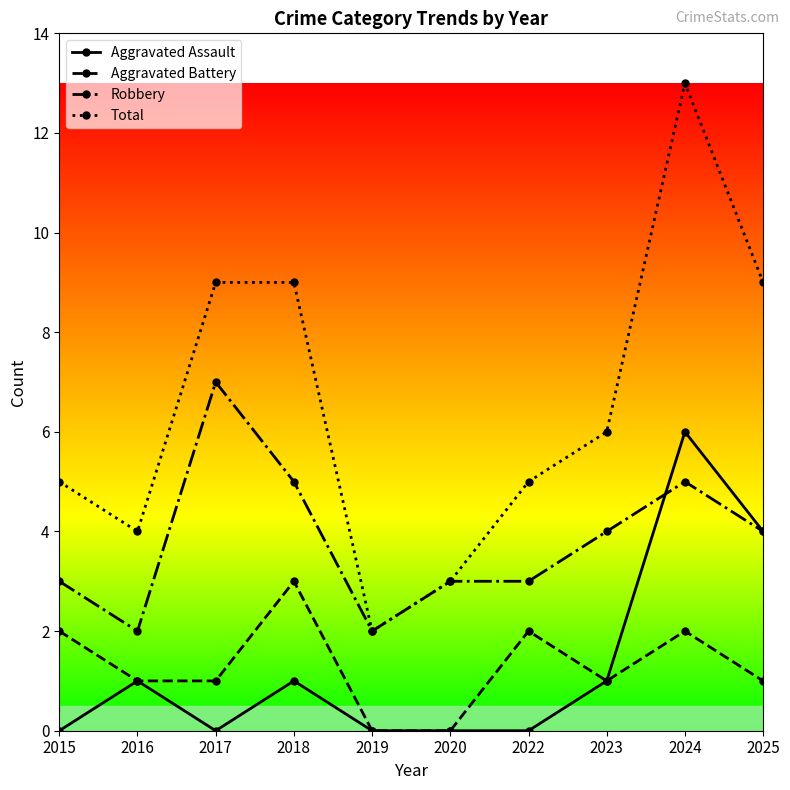

Which series has the widest spread of values?

Total